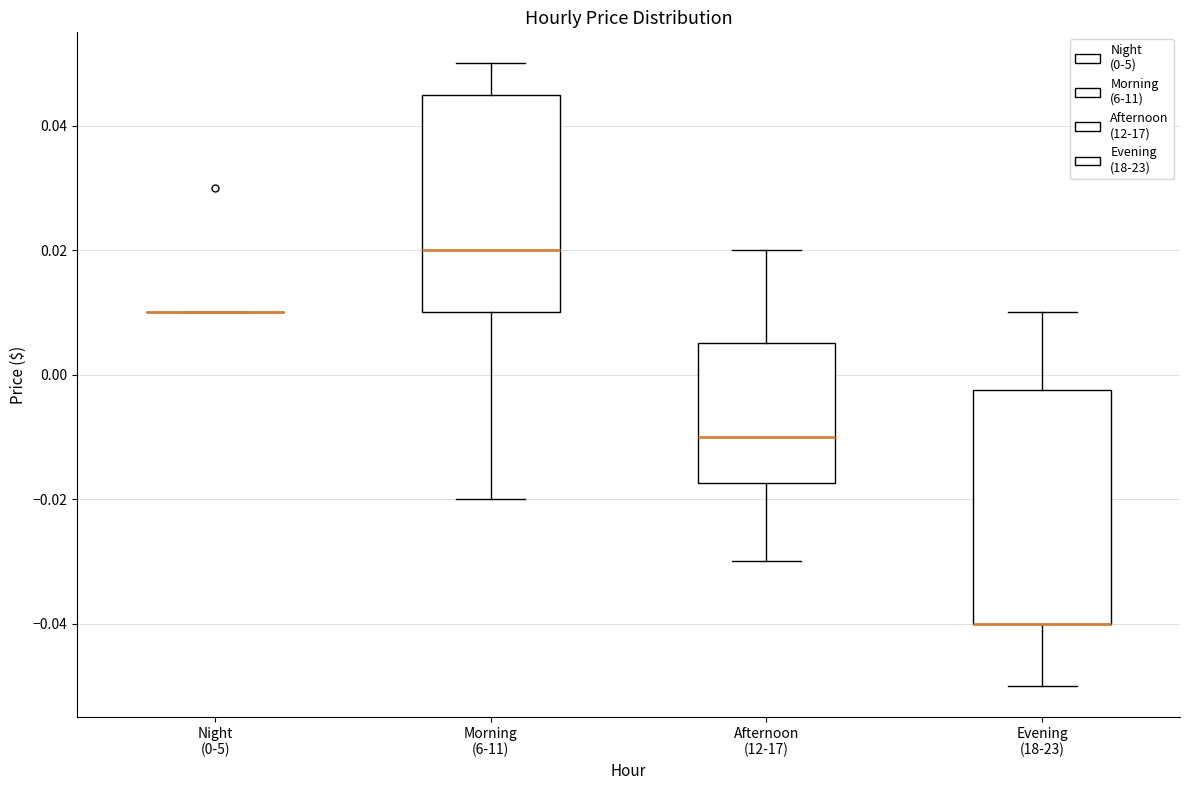

Reading left to right, transcribe this box plot: for each box, give where its median line is, the range the box spans, and where its two whiskers end, as read against the y-axis. The values are not printed on the chart, so give them approximately, as read against the axis.

Night (0-5): box collapsed to a line at 0.010, whiskers 0.010 to 0.010
Morning (6-11): median 0.020, box 0.010 to 0.046, whiskers -0.020 to 0.050
Afternoon (12-17): median -0.010, box -0.018 to 0.006, whiskers -0.030 to 0.020
Evening (18-23): median -0.040 (drawn on the box's lower edge), box -0.040 to -0.002, whiskers -0.050 to 0.010